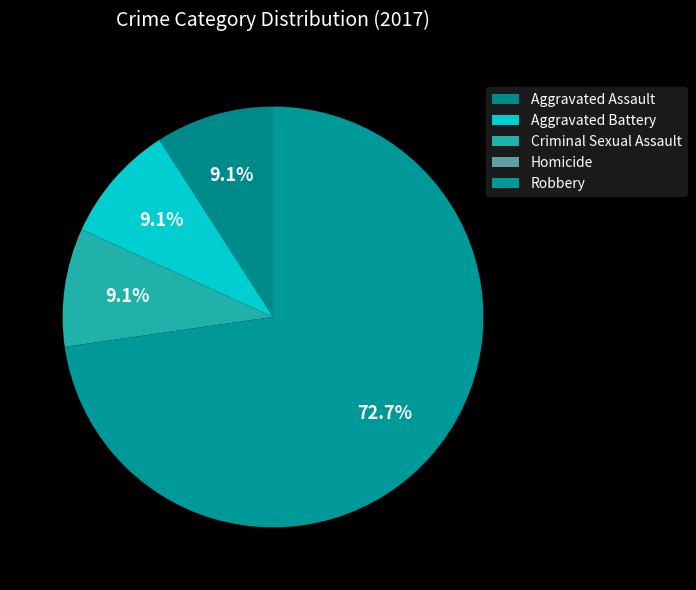

How many segments does this pie chart have?

5